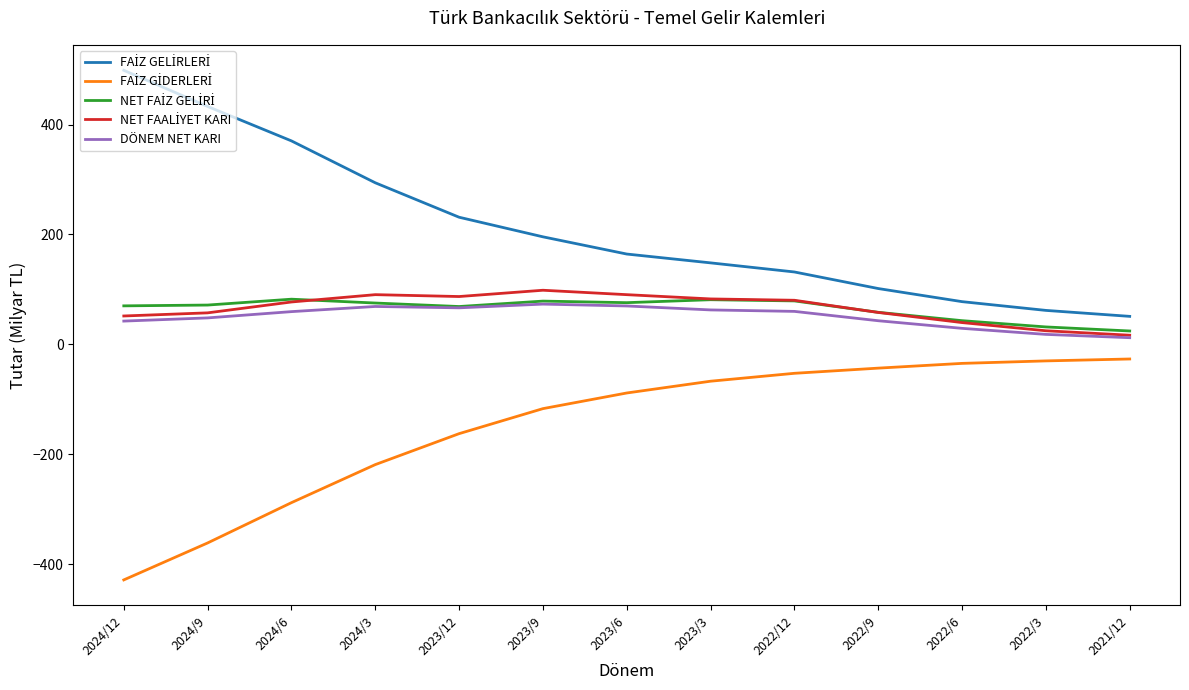

Is this an area chart (filled region under the line)?

No